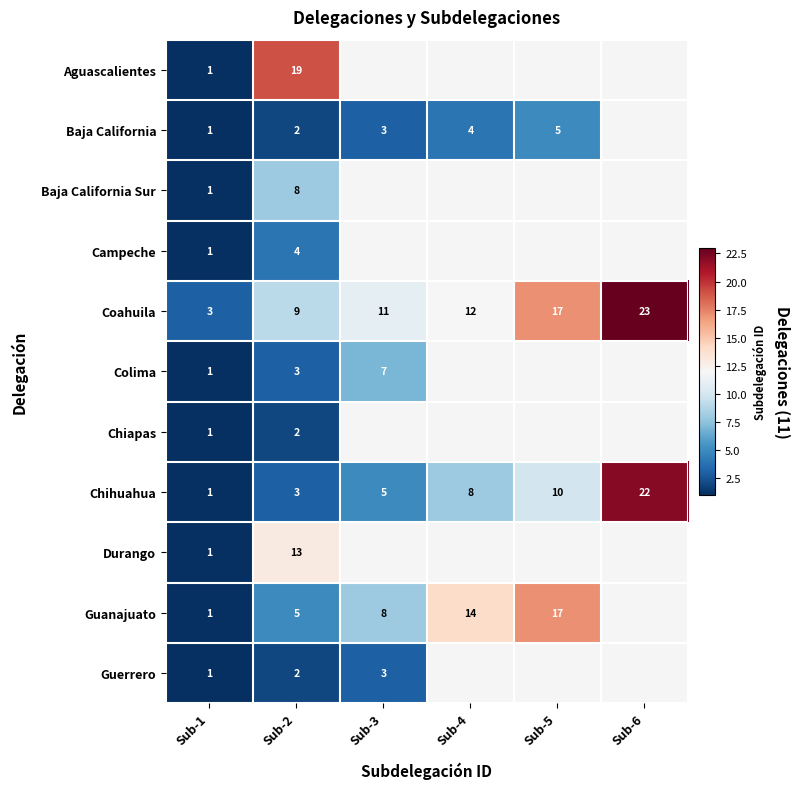

At which category does the chart reach its minimum across all series?

Sub-1